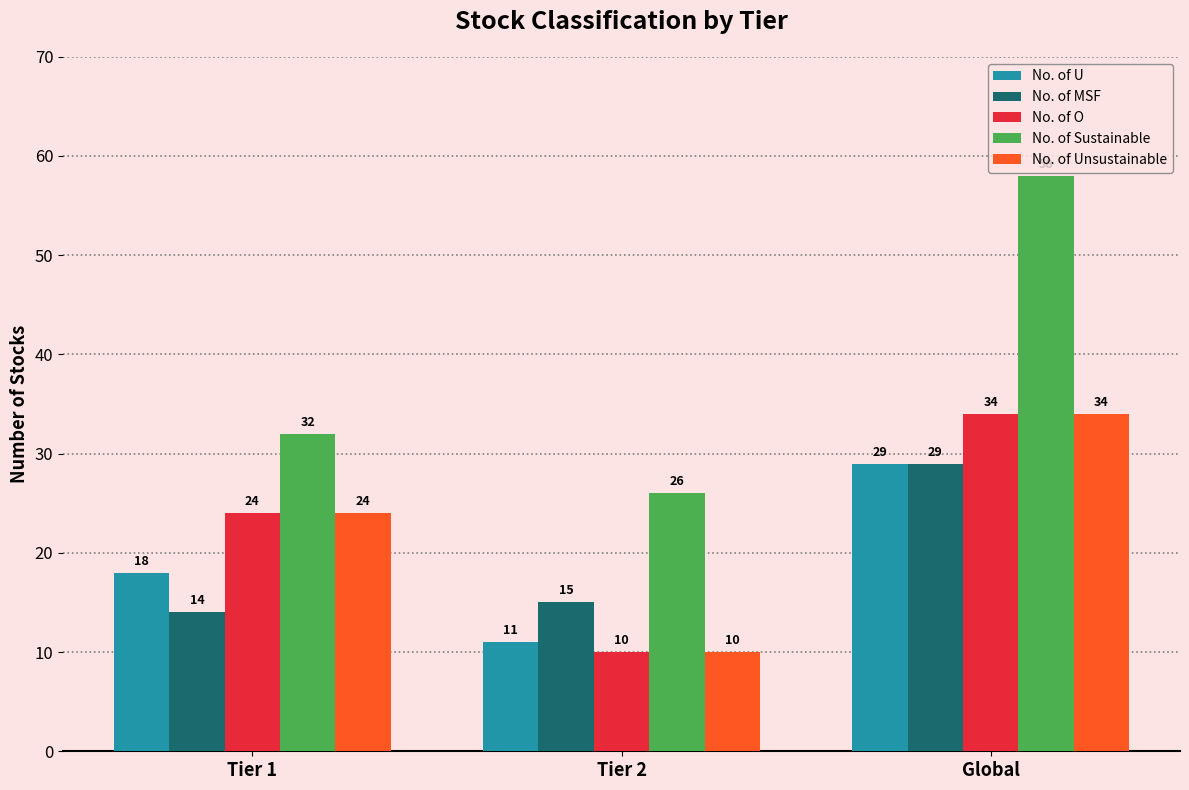

The value of No. of Sustainable at Global is 32. True or false?

False